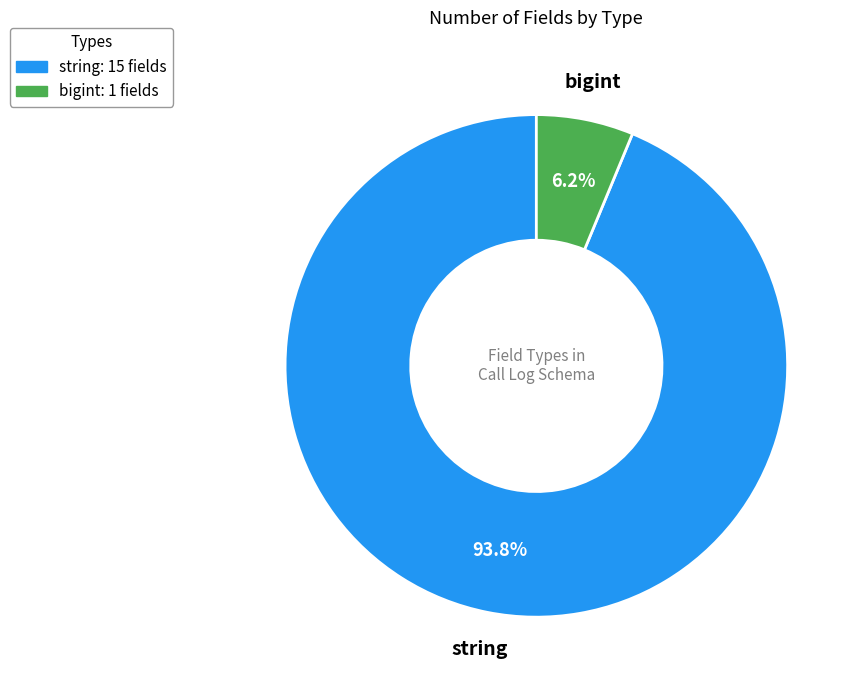

Does any single category account for the majority?

Yes